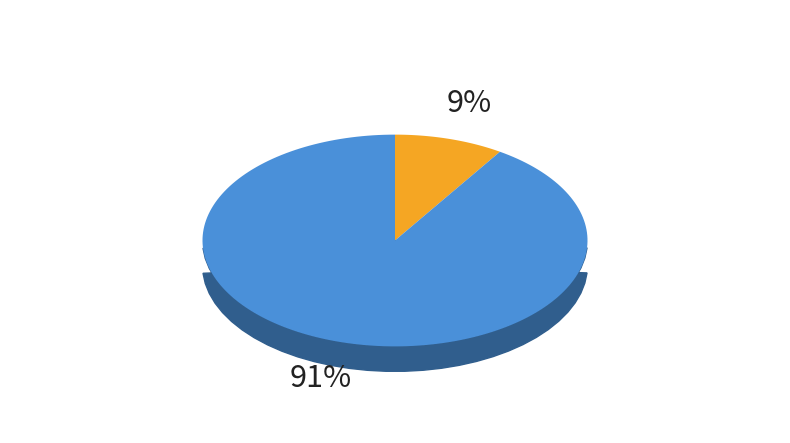

Is it true that Guardians of the Galaxy is 9% of the pie?

True